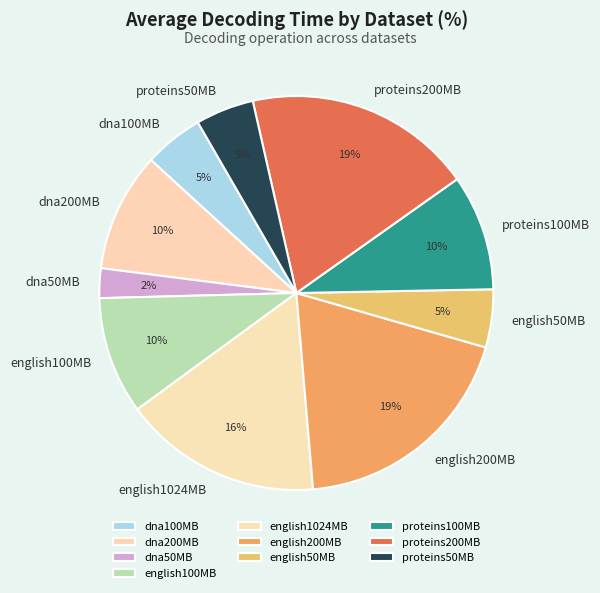

Is the sum of dna50MB and dna100MB greater than half?

No